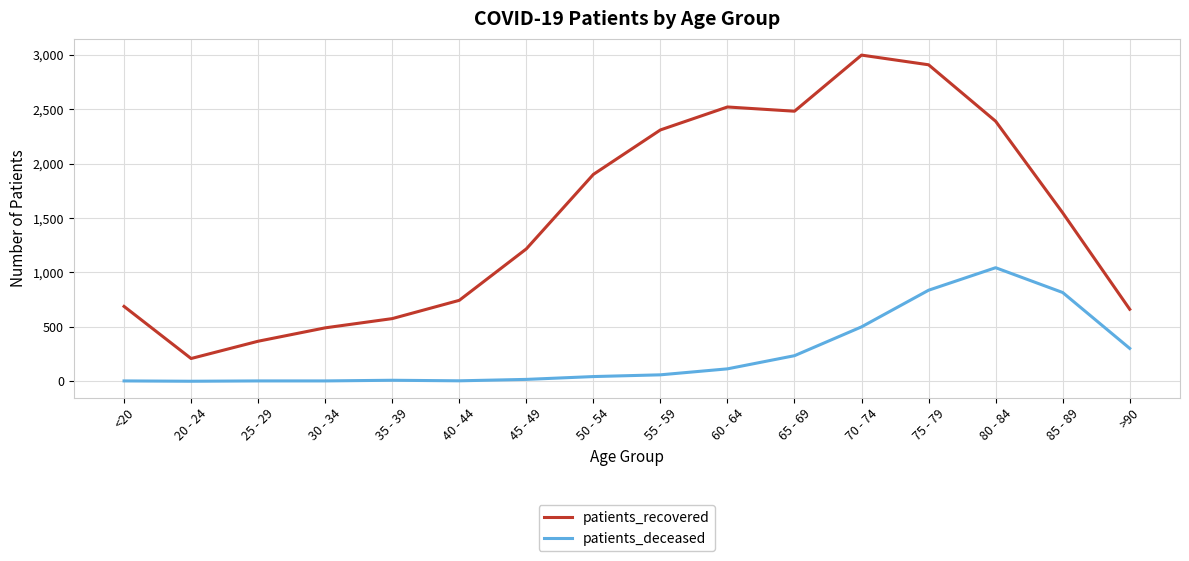

What is the difference between the maximum and minimum values in the patients_recovered series?

2790